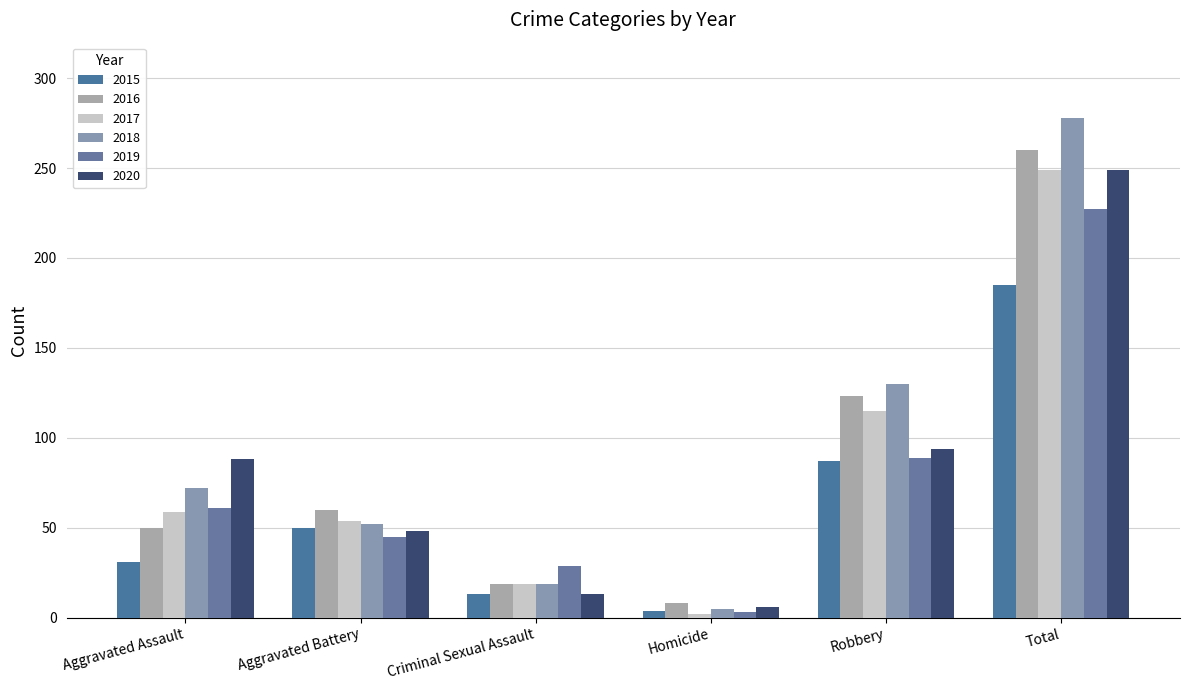

Reading left to right, extract all data points from this chart.

2015: Aggravated Assault=31	Aggravated Battery=50	Criminal Sexual Assault=13	Homicide=4	Robbery=87	Total=185
2016: Aggravated Assault=50	Aggravated Battery=60	Criminal Sexual Assault=19	Homicide=8	Robbery=123	Total=260
2017: Aggravated Assault=59	Aggravated Battery=54	Criminal Sexual Assault=19	Homicide=2	Robbery=115	Total=249
2018: Aggravated Assault=72	Aggravated Battery=52	Criminal Sexual Assault=19	Homicide=5	Robbery=130	Total=278
2019: Aggravated Assault=61	Aggravated Battery=45	Criminal Sexual Assault=29	Homicide=3	Robbery=89	Total=227
2020: Aggravated Assault=88	Aggravated Battery=48	Criminal Sexual Assault=13	Homicide=6	Robbery=94	Total=249